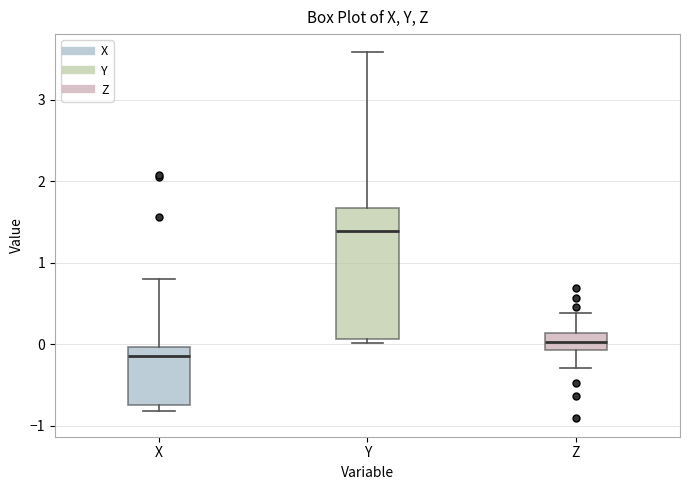

Reading left to right, read every box against the y-axis: the position of its median line, the range the box covers, and the ends of its whiskers. The values are not printed on the chart, so give them approximately, as read against the axis.

X: median -0.1, box -0.7 to 0.0, whiskers -0.8 to 0.8
Y: median 1.4, box 0.1 to 1.7, whiskers 0.0 to 3.6
Z: median 0.0, box -0.1 to 0.1, whiskers -0.3 to 0.4